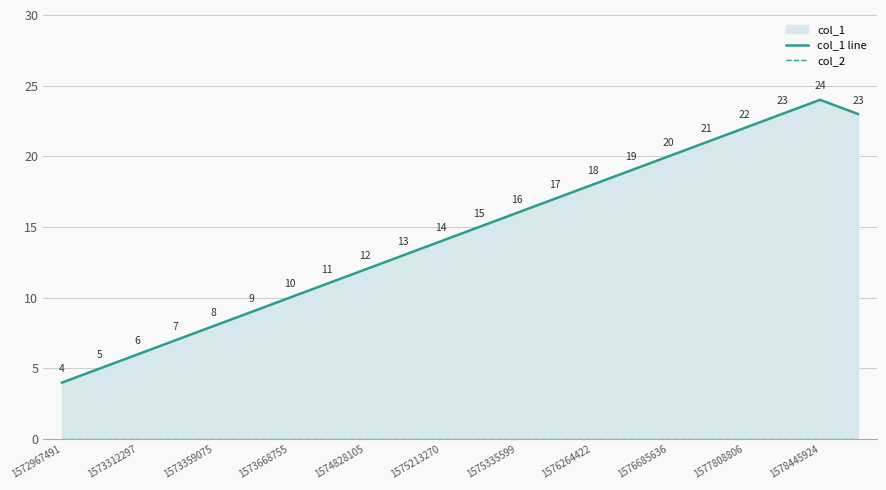

Count the number of data series in this chart.

2